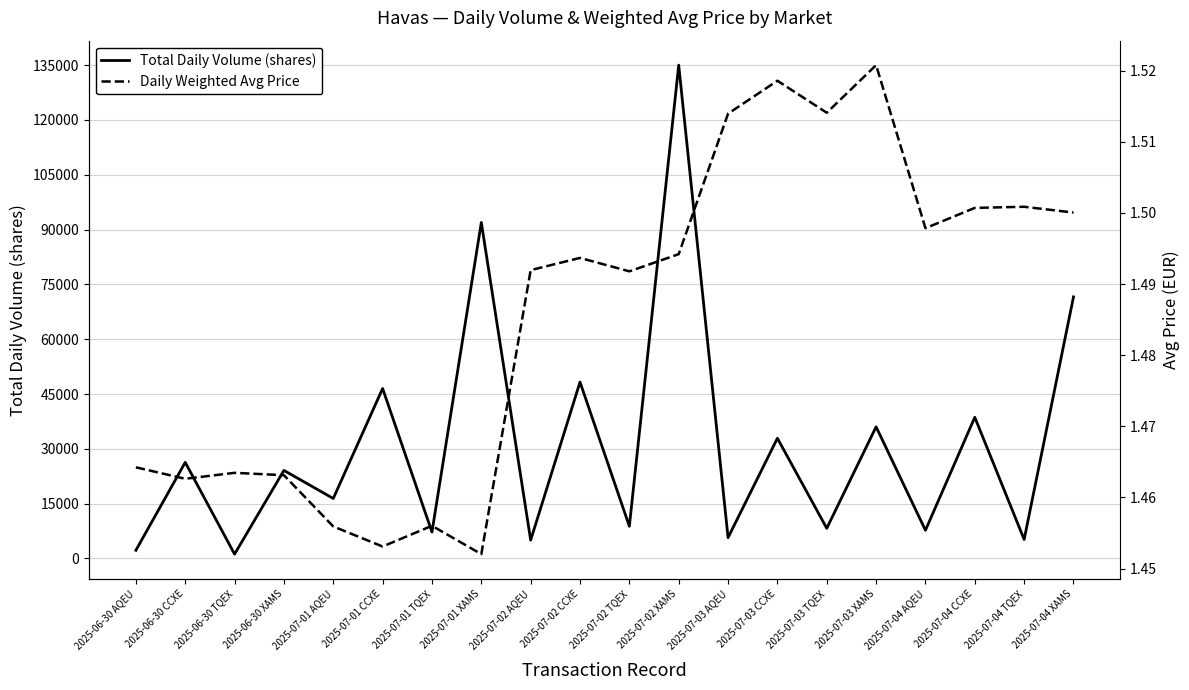

Does the chart display data point markers on the line(s)?

No